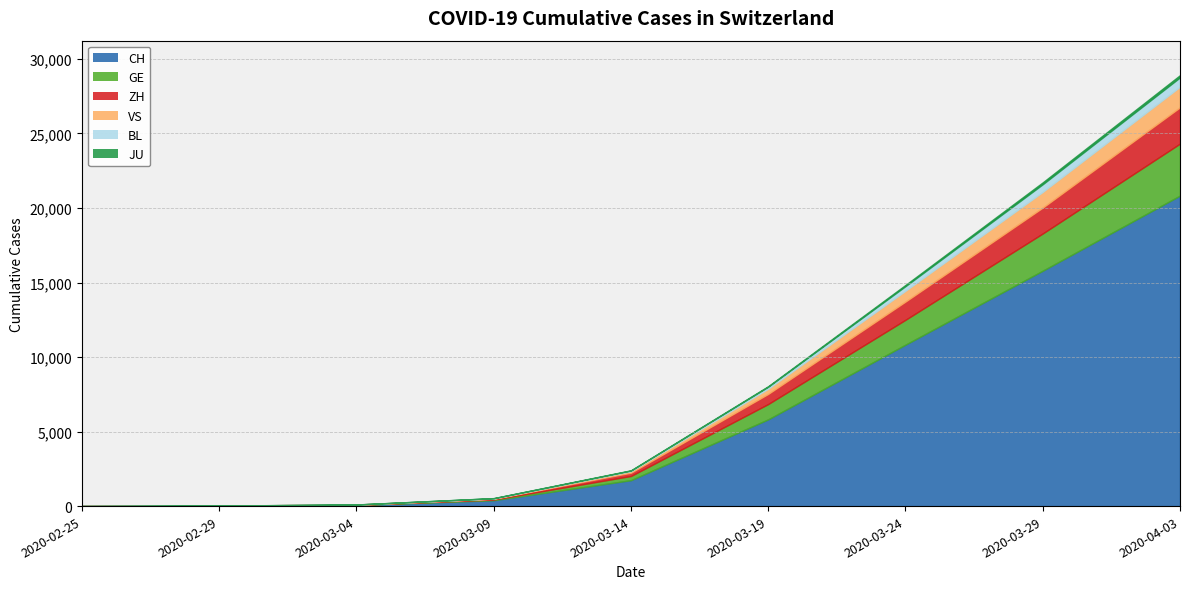

True or false: ZH and JU intersect in this chart.

False